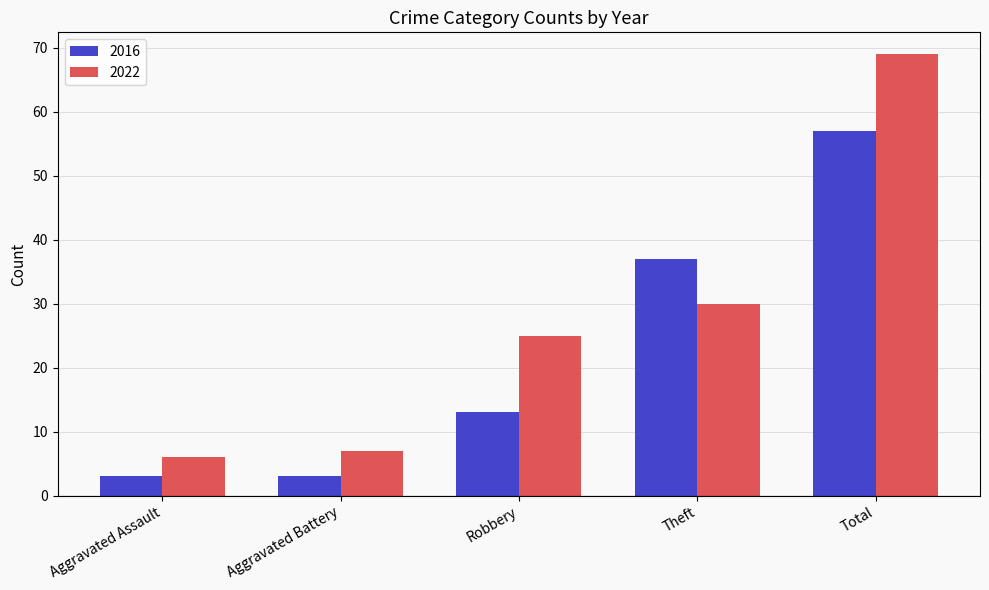

What value does the 2016 series have at Total?

57